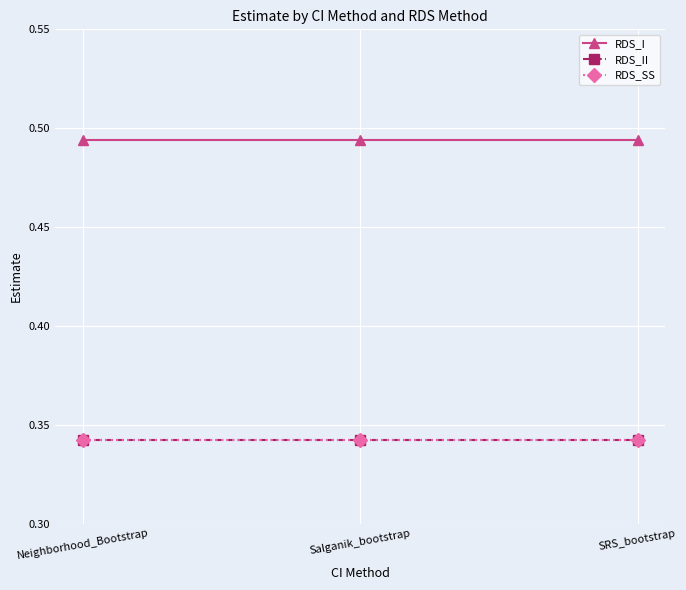

Which series changed the most between Salganik_bootstrap and SRS_bootstrap?

RDS_I